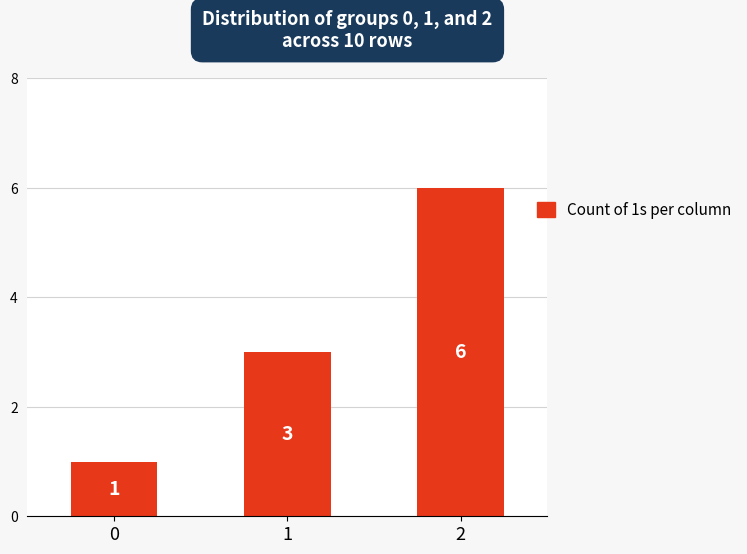

The chart shows a value of 4 at 2. True or false?

False